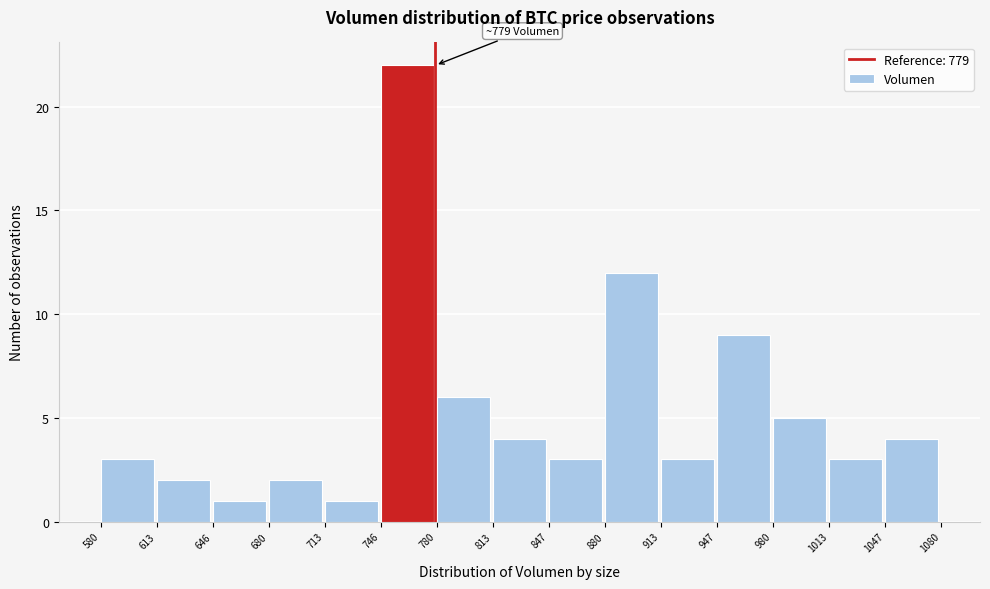

Over which range of the x-axis is the bar tallest?

746 to 780